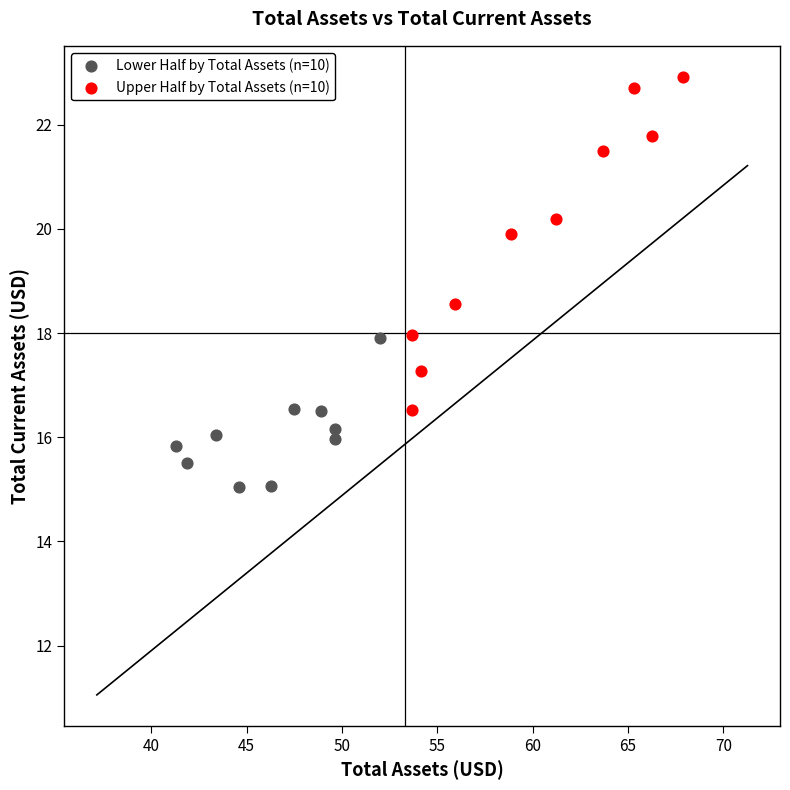

Which series reaches the maximum Y coordinate?

Upper Half by Total Assets (n=10)